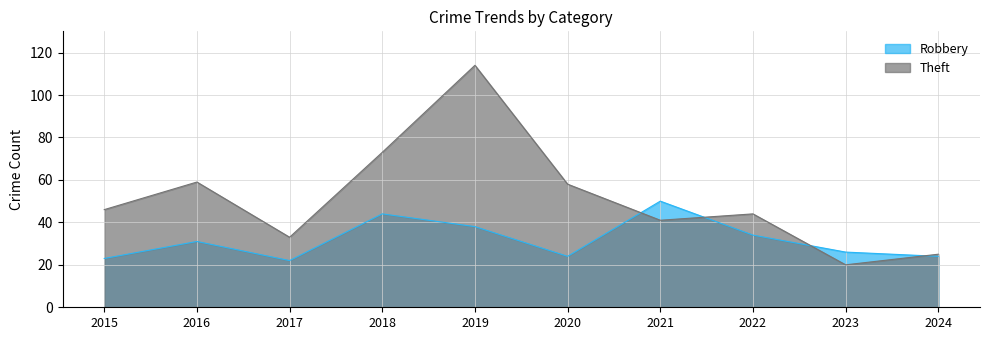

Does the chart display data point markers on the line(s)?

No